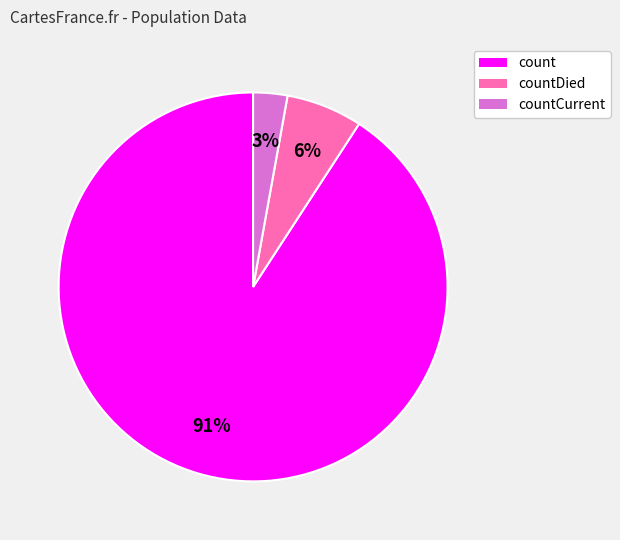

How many slices are in this pie chart?

3